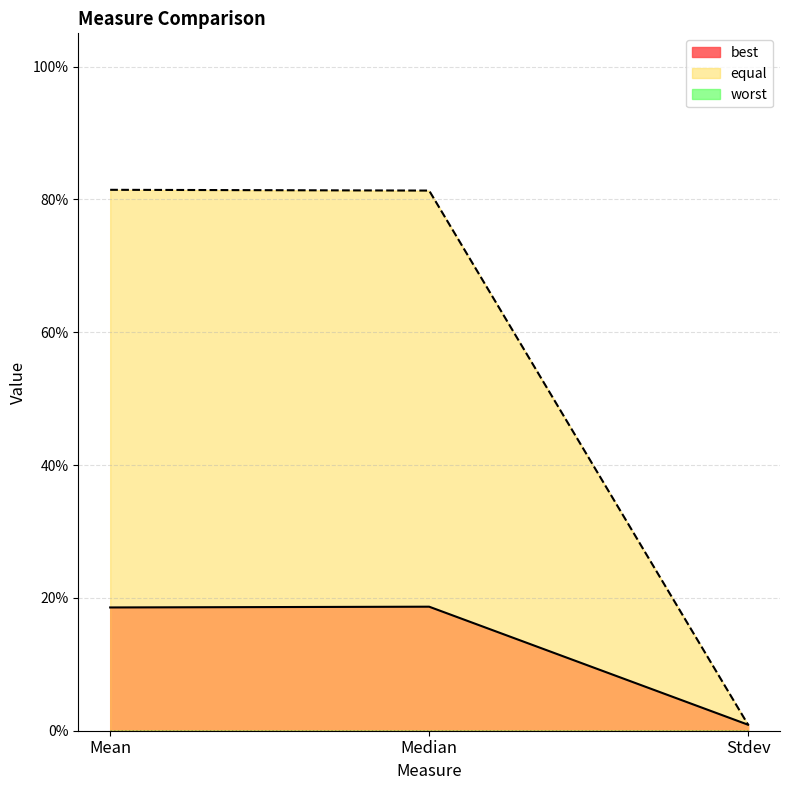

Rank the series at Median from lowest to highest value.

best, equal